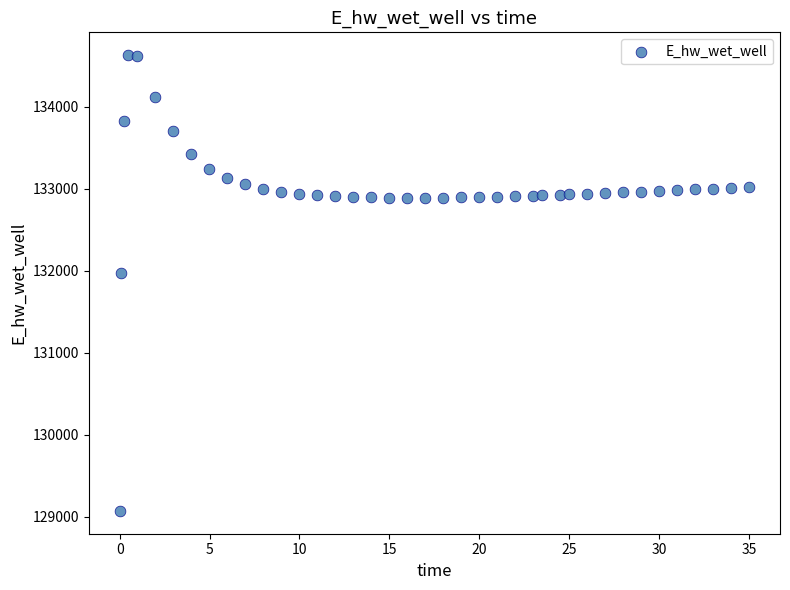

What is the range of X values (max minus min)?

34.9